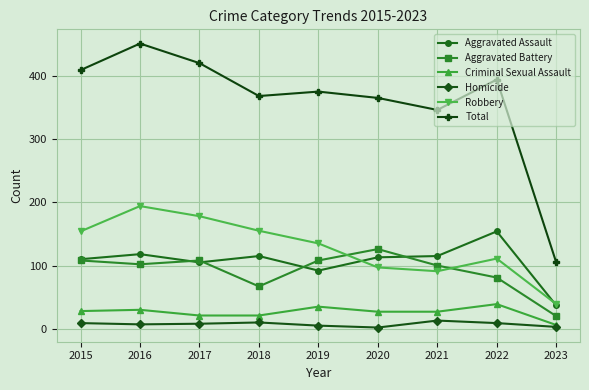

Which series has the largest range (max minus min)?

Total